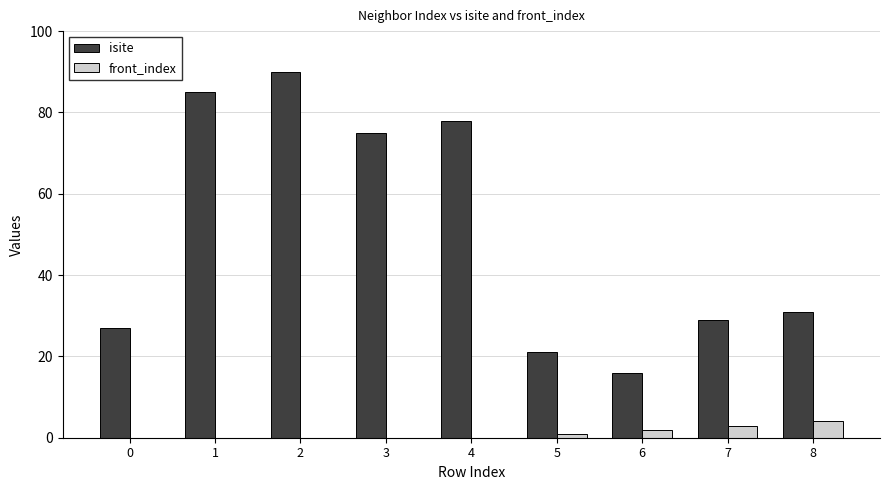

What is the total value across all series at 7?

32